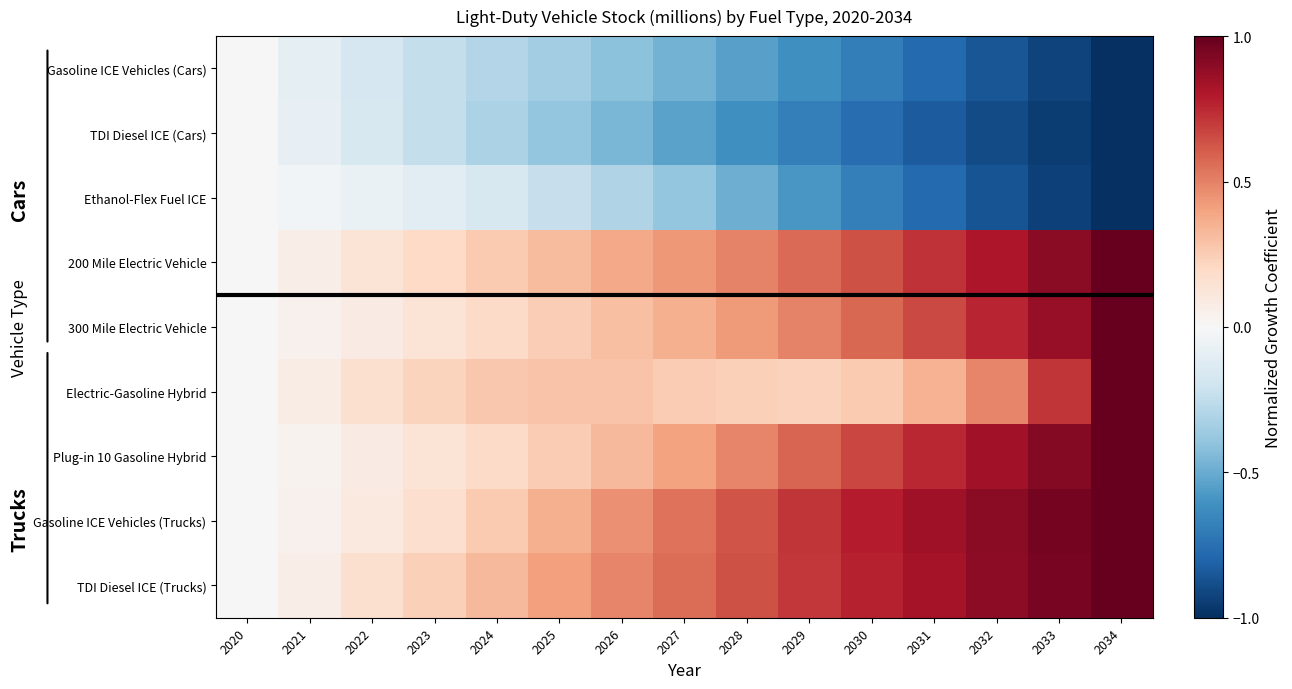

At which category is the sum across all series the highest?

2034